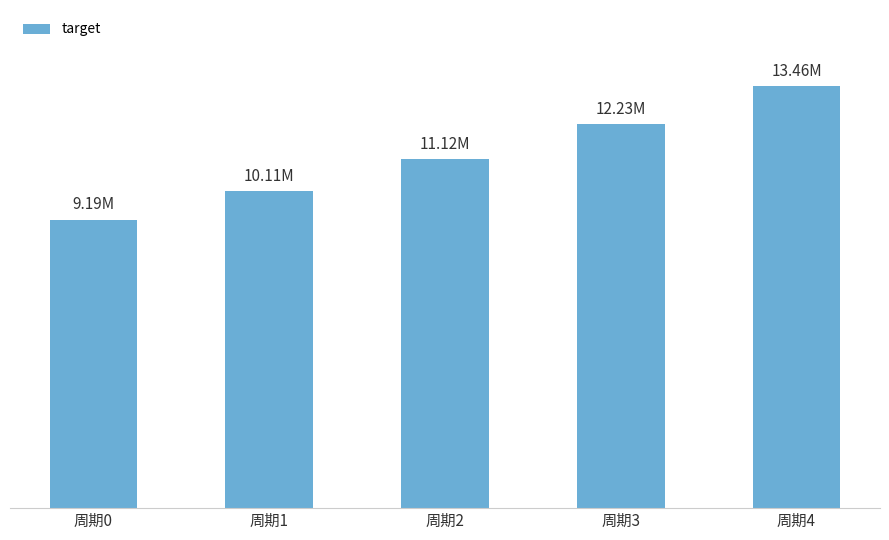

Does the chart contain any negative values?

No